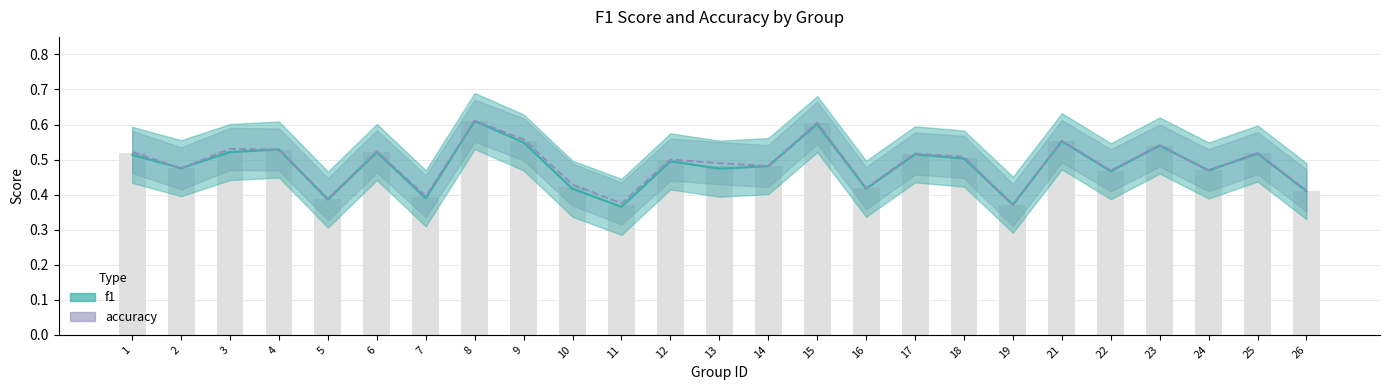

True or false: accuracy has a value of 0.4 at 26.

True